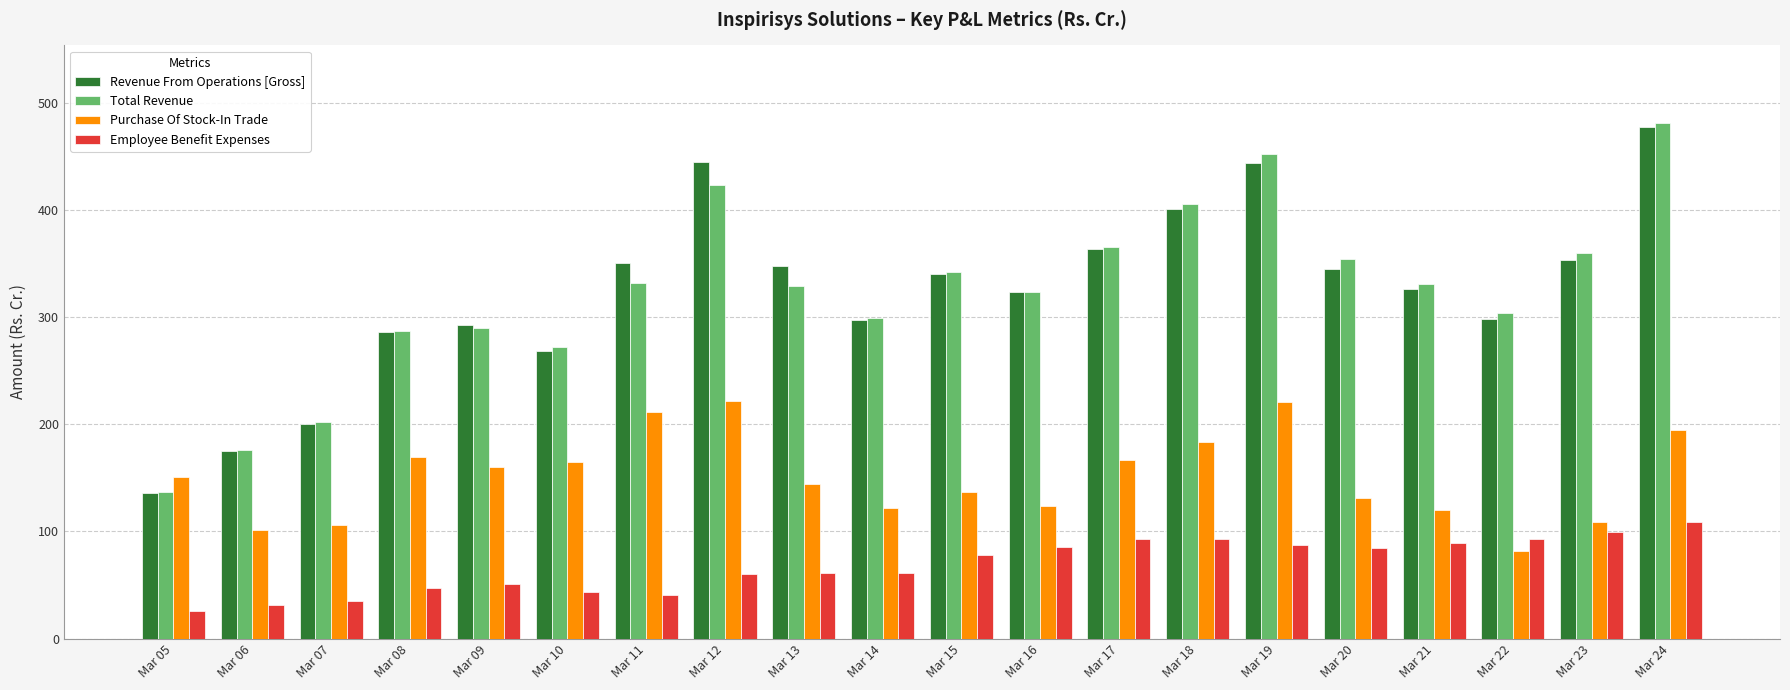

Which series has the largest range (max minus min)?

Total Revenue